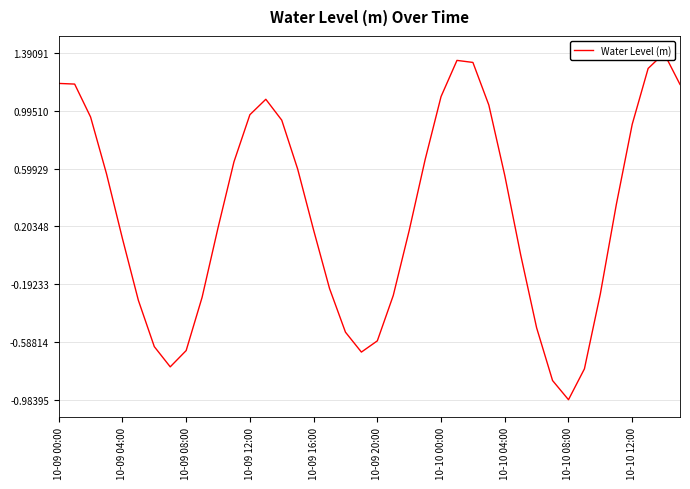

What is the minimum value shown in the chart?

-1.0